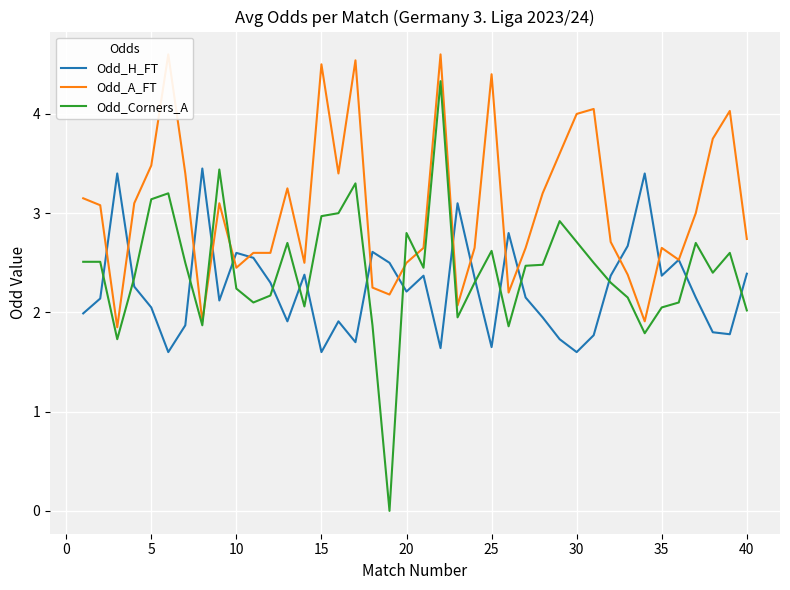

What is the maximum value for Odd_H_FT?

3.5